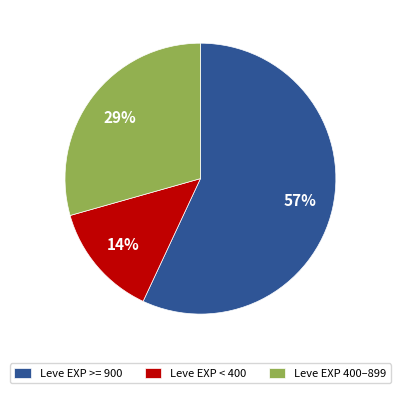

Do Leve EXP < 400 and Leve EXP 400–899 together represent more than half of the pie?

No